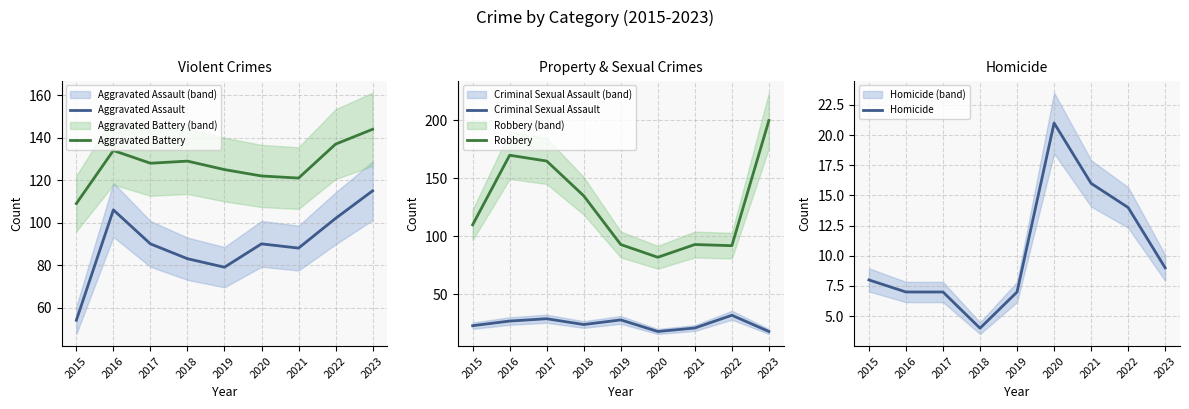

Is this an area chart (filled region under the line)?

No